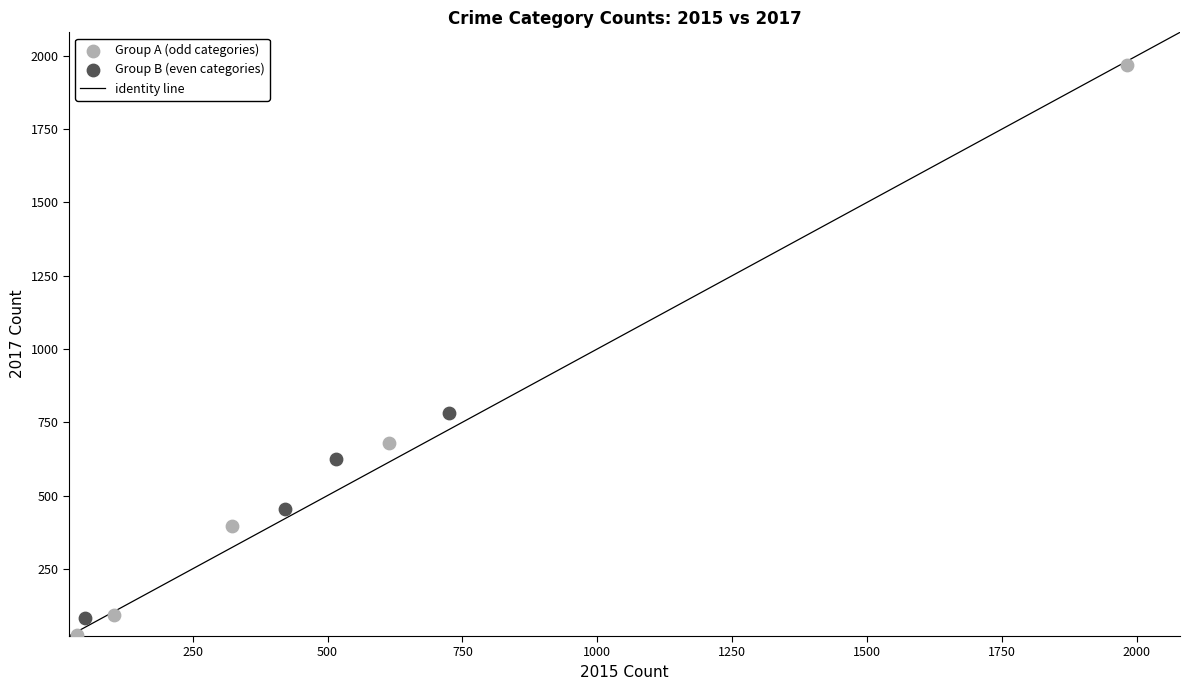

Which series contains the highest Y value?

Group A (odd categories)